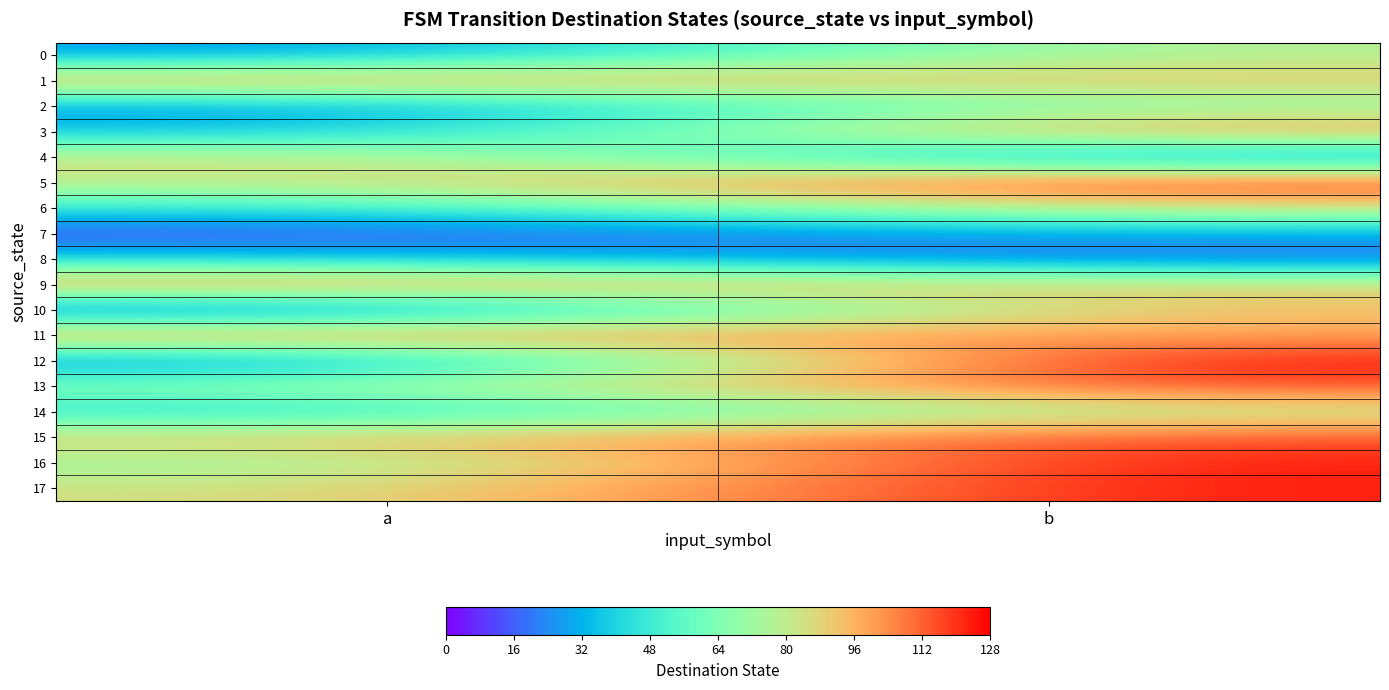

What is the minimum value shown in the chart?

10